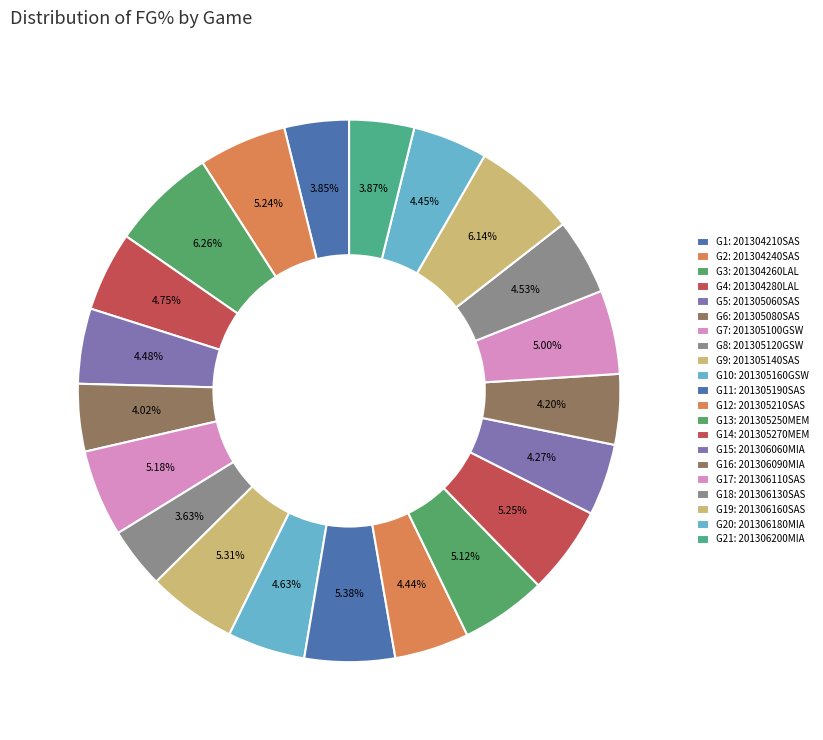

To the nearest percent, what is the average slice percentage?

5%